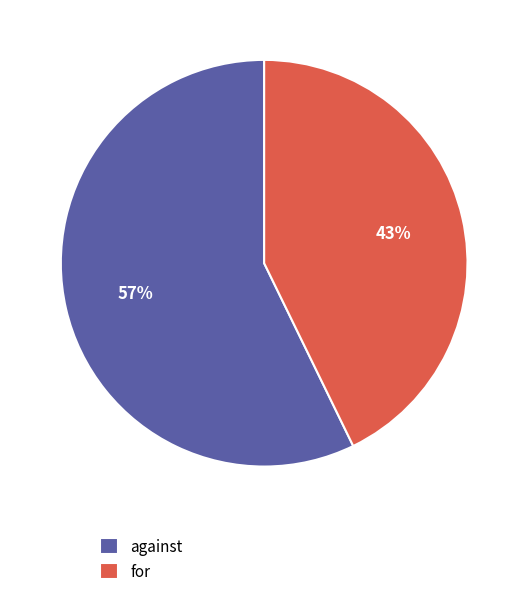

To the nearest percent, what percentage of the pie is for?

43%